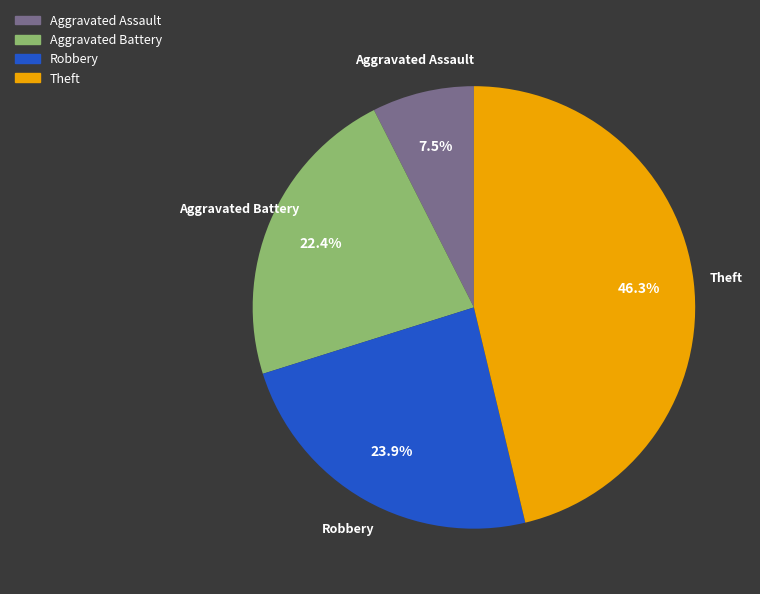

To the nearest percent, what is the average slice percentage?

25%